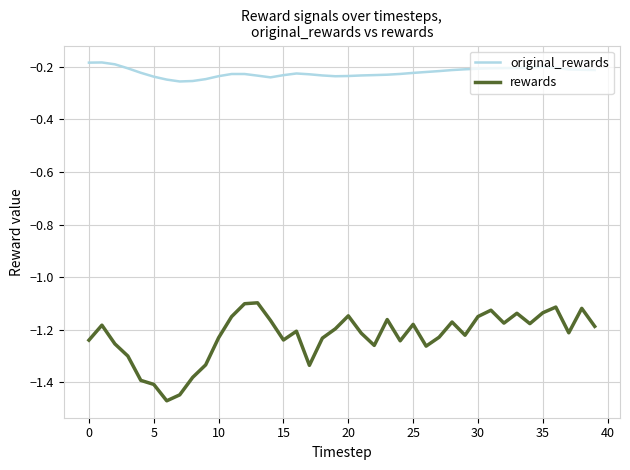

Which series has the largest range (max minus min)?

rewards